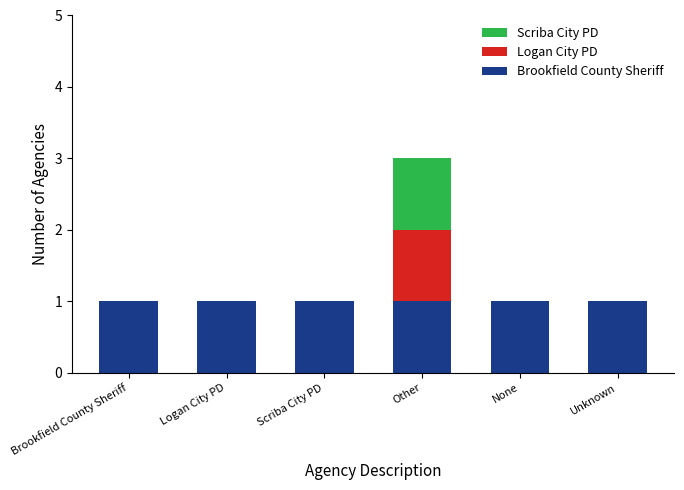

Are the bars horizontal?

No